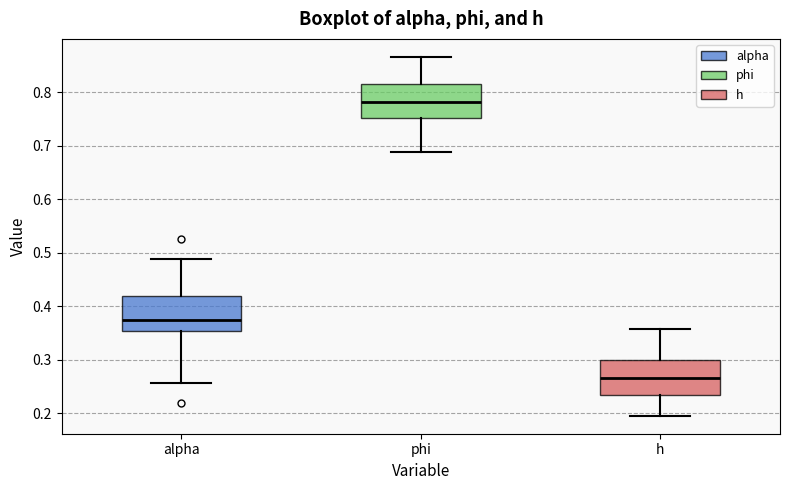

Reading left to right, read every box against the y-axis: the position of its median line, the range the box covers, and the ends of its whiskers. The values are not printed on the chart, so give them approximately, as read against the axis.

alpha: median 0.37, box 0.35 to 0.42, whiskers 0.26 to 0.49
phi: median 0.78, box 0.75 to 0.82, whiskers 0.69 to 0.87
h: median 0.27, box 0.23 to 0.30, whiskers 0.20 to 0.36